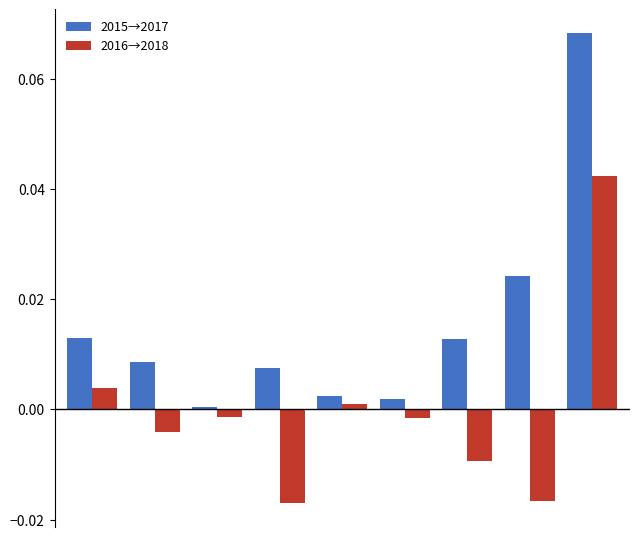

Rank the series by their average value, from lowest to highest.

2016→2018, 2015→2017